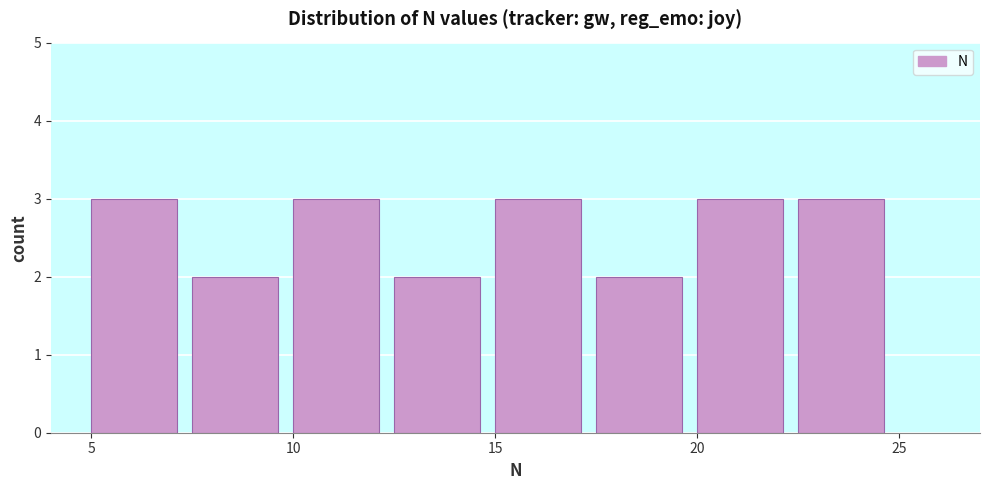

Reading left to right, transcribe this chart: for each bar, give the range it covers on the x-axis and its height. The values are not printed on the chart, so give them approximately, as read against the axis.

5.0 to 7.5: 3
7.5 to 10.0: 2
10.0 to 12.5: 3
12.5 to 15.0: 2
15.0 to 17.5: 3
17.5 to 20.0: 2
20.0 to 22.5: 3
22.5 to 25.0: 3